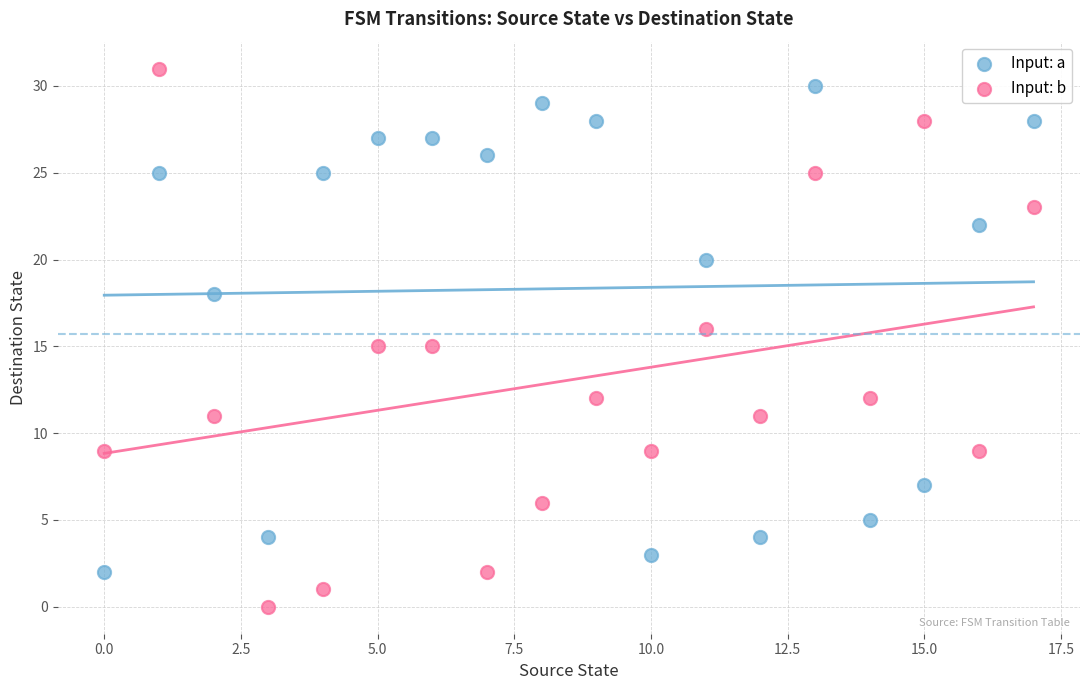

Across all data points, what is the range of Y values (max minus min)?

31